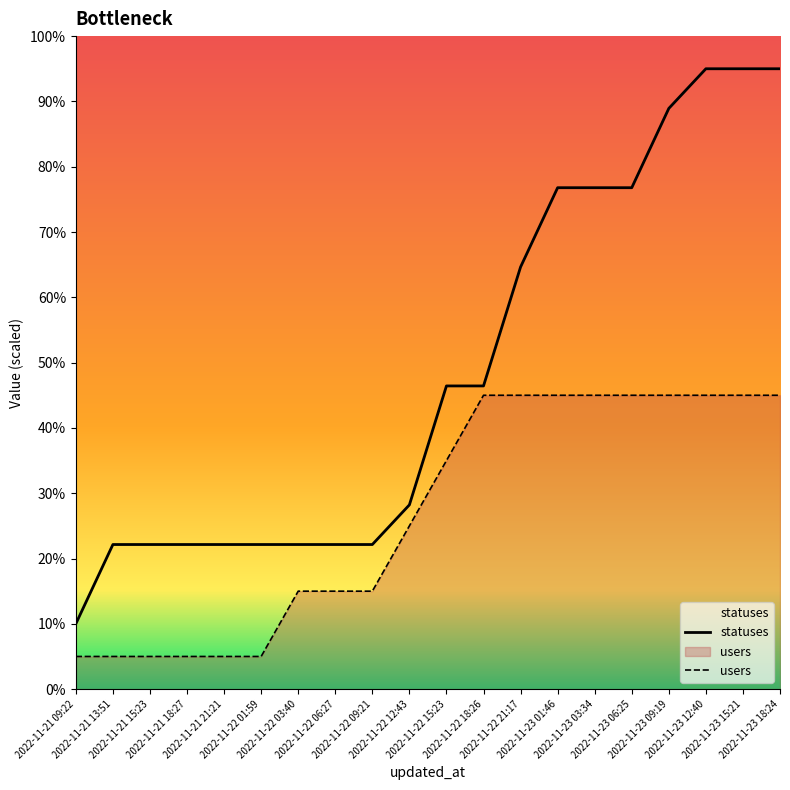

Reading right to left, what are all the values shown in this chart?

statuses: 95.0	95.0	95.0	88.9	76.8	76.8	76.8	64.6	46.4	46.4	28.2	22.1	22.1	22.1	22.1	22.1	22.1	22.1	22.1	10.0
users: 45.0	45.0	45.0	45.0	45.0	45.0	45.0	45.0	45.0	35.0	25.0	15.0	15.0	15.0	5.0	5.0	5.0	5.0	5.0	5.0